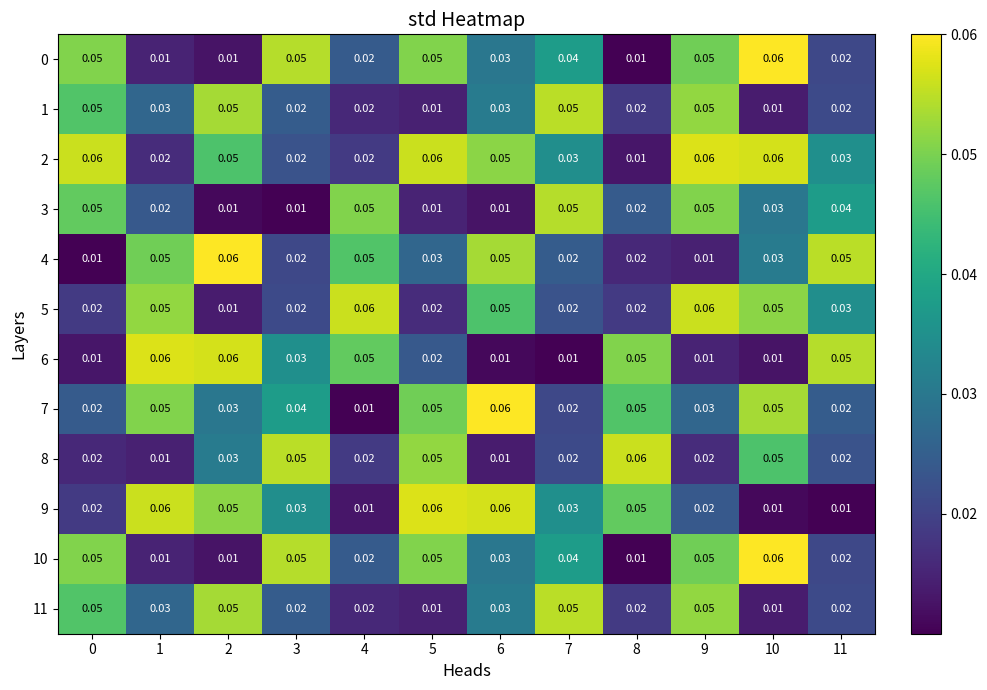

Is the value of 9 at 1 greater than the value of 7 at 7?

Yes